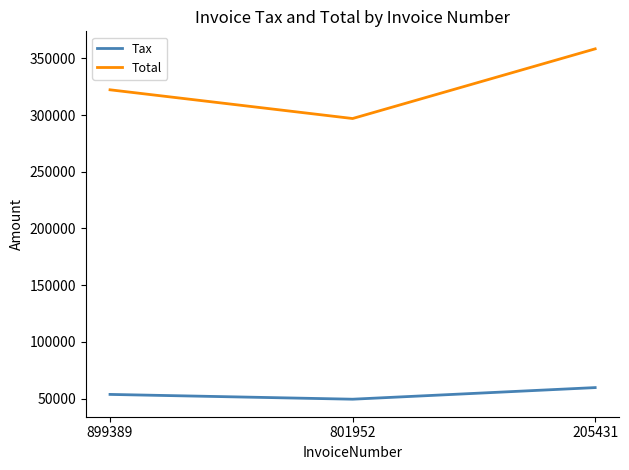

What is the difference between the Tax values at 899389 and 801952?

4220.6